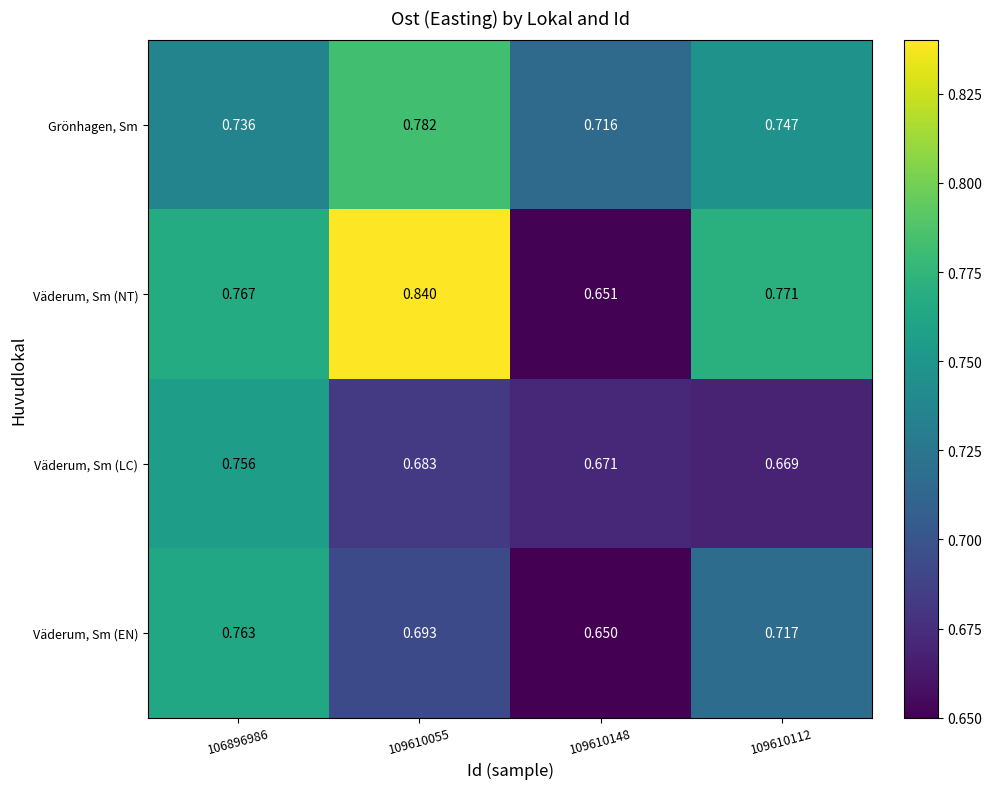

List the series in order of their overall mean, highest first.

Väderum, Sm (NT), Grönhagen, Sm, Väderum, Sm (EN), Väderum, Sm (LC)